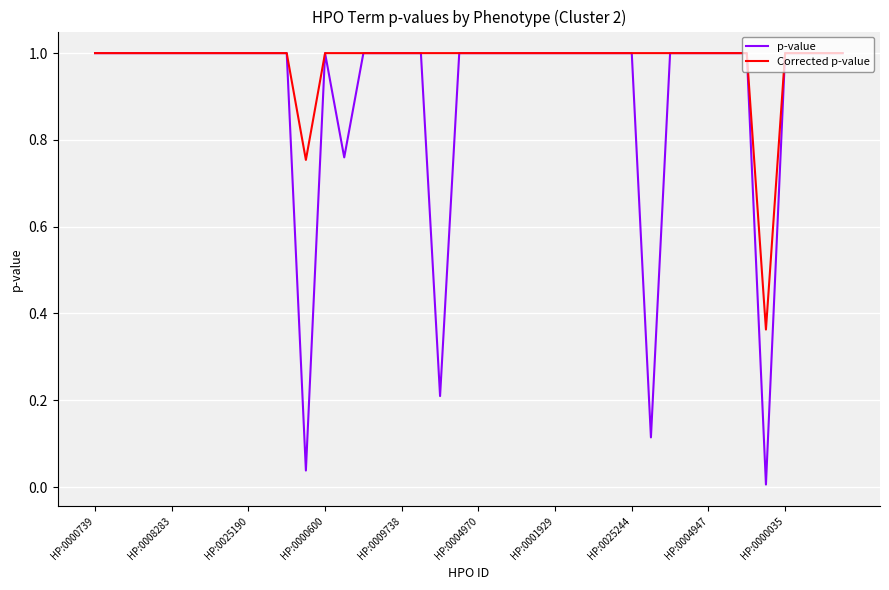

Which series has the largest total across all categories?

Corrected p-value